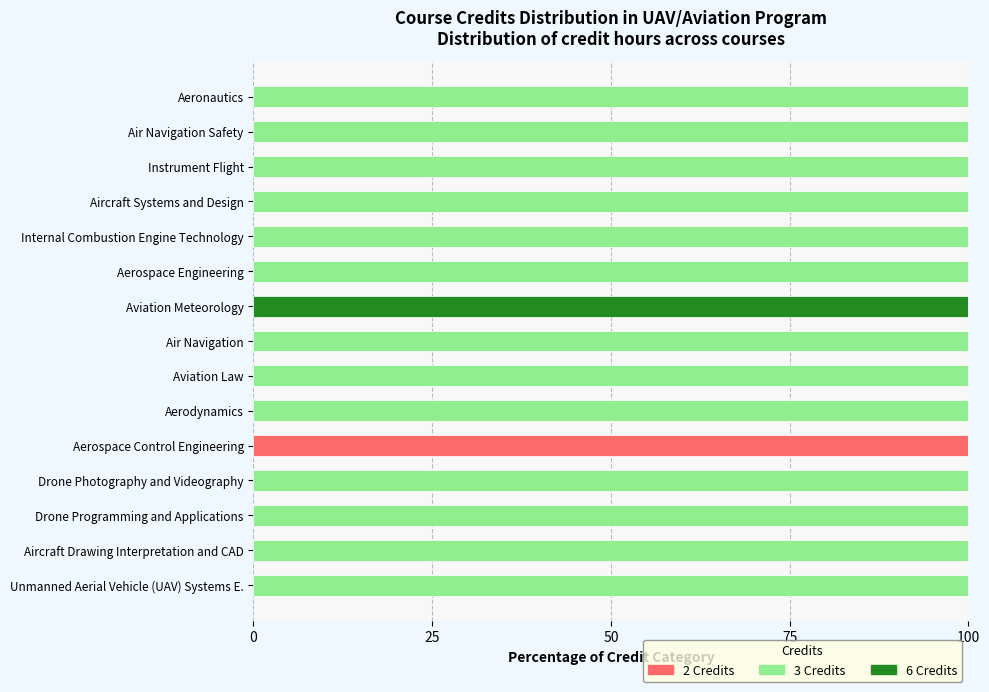

What is the average value of the 2 Credits series?

7